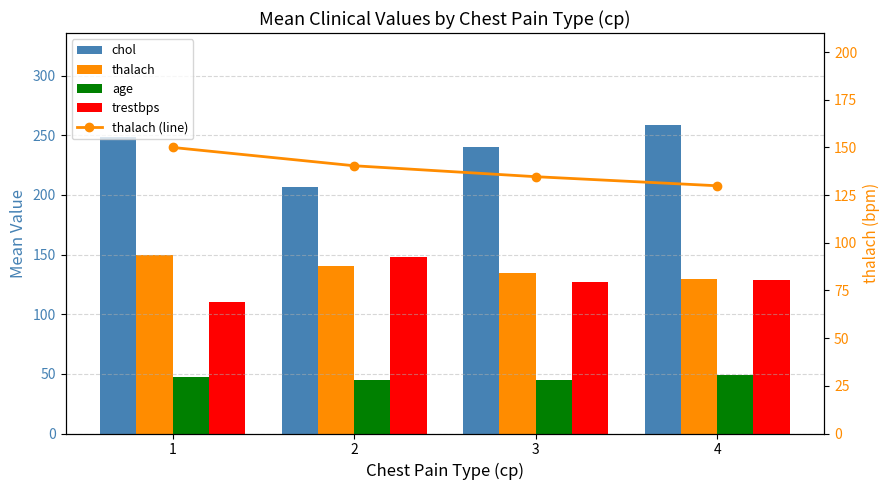

What is the lowest value of the trestbps series?

110.0